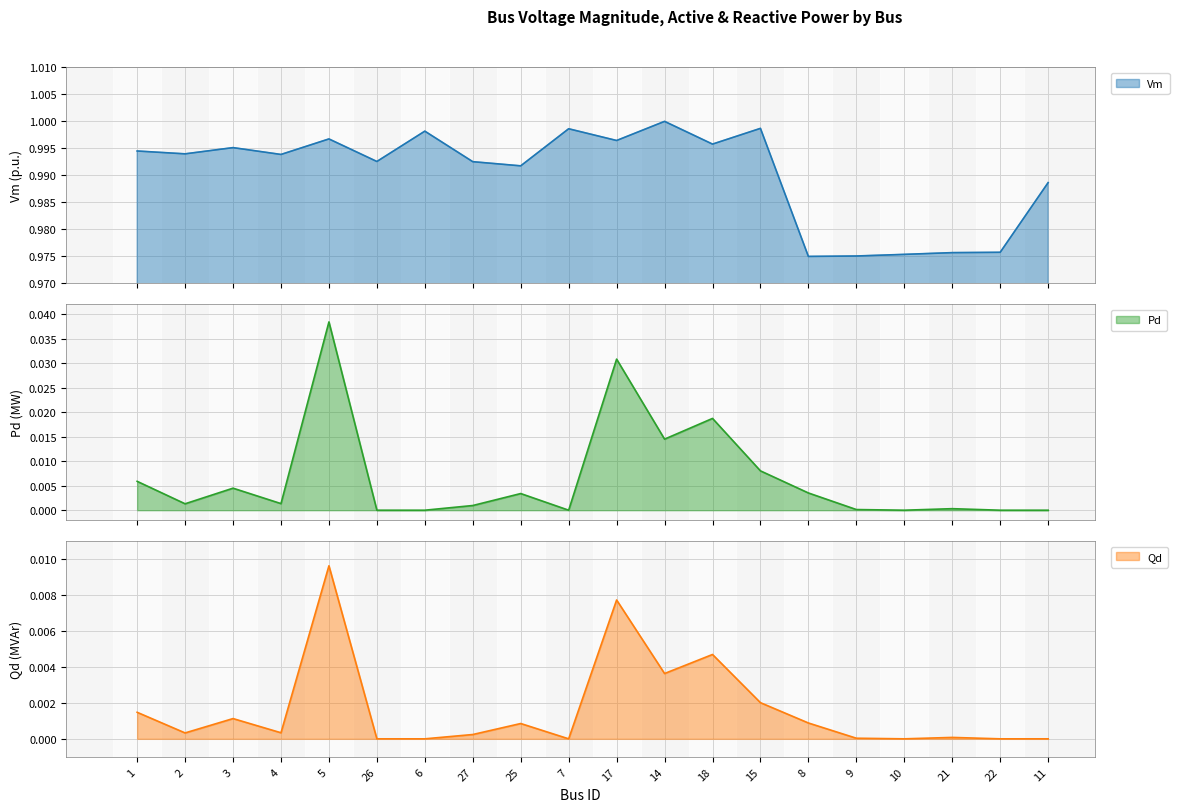

What is the average value of the Vm series?

1.0